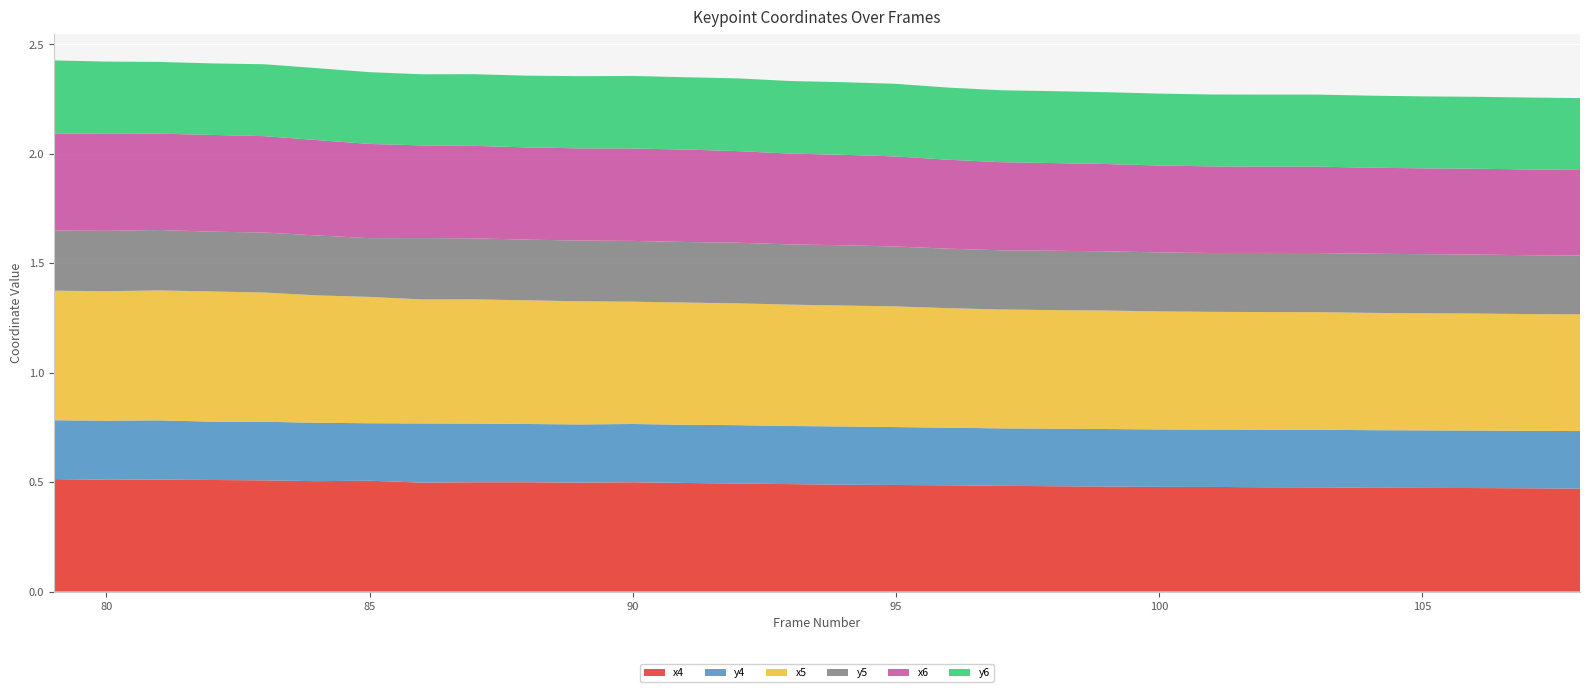

Reading left to right, what are all the values shown in this chart?

x4: 79=0.5	80=0.5	81=0.5	82=0.5	83=0.5	84=0.5	85=0.5	86=0.5	87=0.5	88=0.5	89=0.5	90=0.5	91=0.5	92=0.5	93=0.5	94=0.5	95=0.5	96=0.5	97=0.5	98=0.5	99=0.5	100=0.5	101=0.5	102=0.5	103=0.5	104=0.5	105=0.5	106=0.5	107=0.5	108=0.5
y4: 79=0.3	80=0.3	81=0.3	82=0.3	83=0.3	84=0.3	85=0.3	86=0.3	87=0.3	88=0.3	89=0.3	90=0.3	91=0.3	92=0.3	93=0.3	94=0.3	95=0.3	96=0.3	97=0.3	98=0.3	99=0.3	100=0.3	101=0.3	102=0.3	103=0.3	104=0.3	105=0.3	106=0.3	107=0.3	108=0.3
x5: 79=0.6	80=0.6	81=0.6	82=0.6	83=0.6	84=0.6	85=0.6	86=0.6	87=0.6	88=0.6	89=0.6	90=0.6	91=0.6	92=0.6	93=0.6	94=0.6	95=0.6	96=0.5	97=0.5	98=0.5	99=0.5	100=0.5	101=0.5	102=0.5	103=0.5	104=0.5	105=0.5	106=0.5	107=0.5	108=0.5
y5: 79=0.3	80=0.3	81=0.3	82=0.3	83=0.3	84=0.3	85=0.3	86=0.3	87=0.3	88=0.3	89=0.3	90=0.3	91=0.3	92=0.3	93=0.3	94=0.3	95=0.3	96=0.3	97=0.3	98=0.3	99=0.3	100=0.3	101=0.3	102=0.3	103=0.3	104=0.3	105=0.3	106=0.3	107=0.3	108=0.3
x6: 79=0.4	80=0.4	81=0.4	82=0.4	83=0.4	84=0.4	85=0.4	86=0.4	87=0.4	88=0.4	89=0.4	90=0.4	91=0.4	92=0.4	93=0.4	94=0.4	95=0.4	96=0.4	97=0.4	98=0.4	99=0.4	100=0.4	101=0.4	102=0.4	103=0.4	104=0.4	105=0.4	106=0.4	107=0.4	108=0.4
y6: 79=0.3	80=0.3	81=0.3	82=0.3	83=0.3	84=0.3	85=0.3	86=0.3	87=0.3	88=0.3	89=0.3	90=0.3	91=0.3	92=0.3	93=0.3	94=0.3	95=0.3	96=0.3	97=0.3	98=0.3	99=0.3	100=0.3	101=0.3	102=0.3	103=0.3	104=0.3	105=0.3	106=0.3	107=0.3	108=0.3